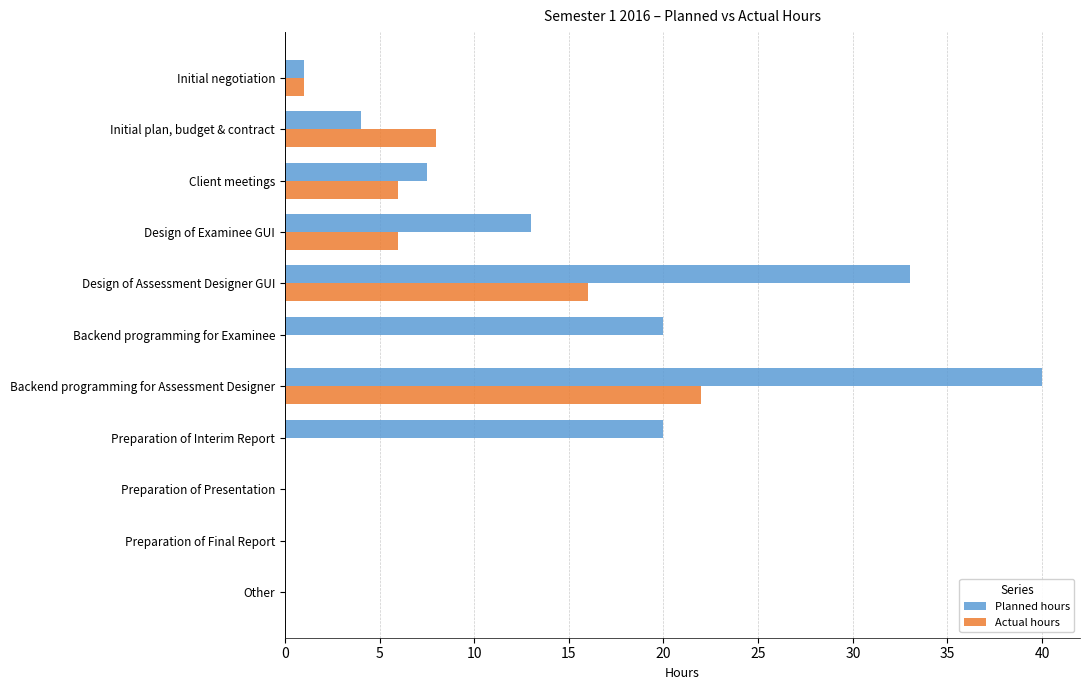

Which series changed the most between Design of Examinee GUI and Other?

Planned hours